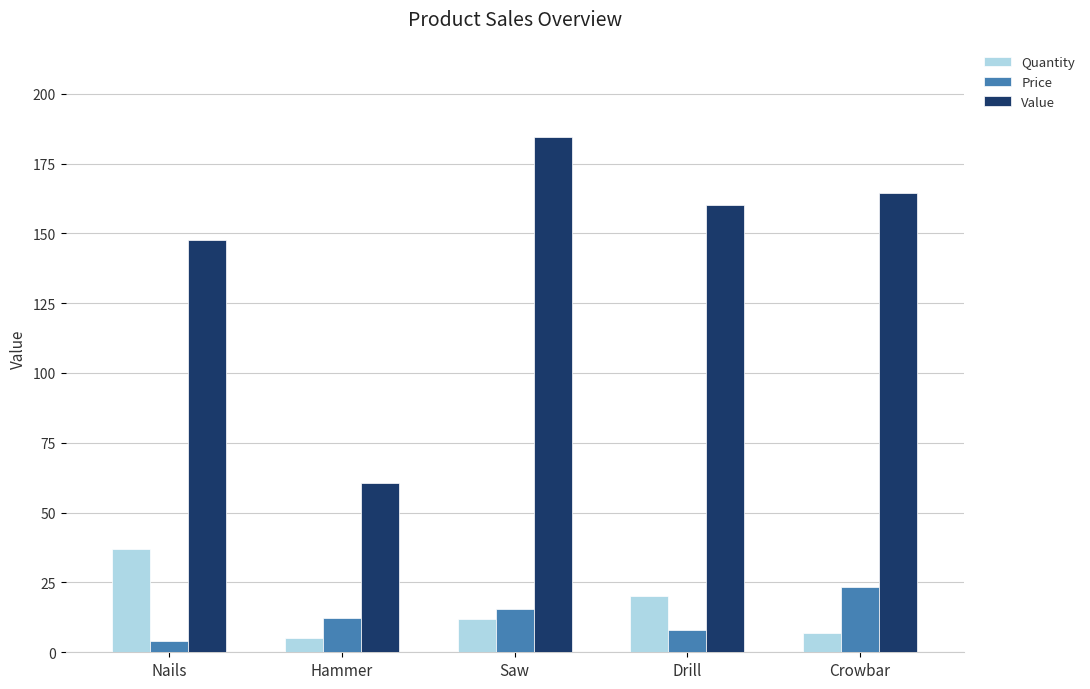

At which label does Quantity reach its peak?

Nails